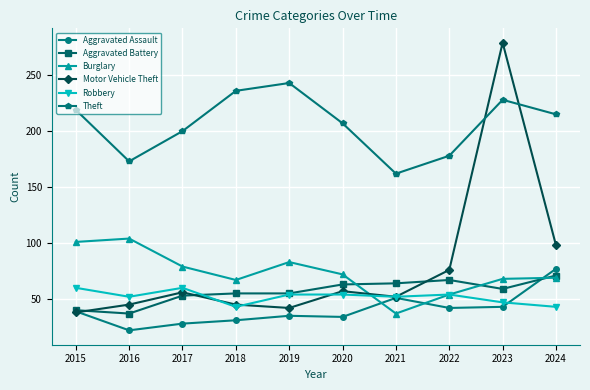

True or false: Aggravated Assault has a value of 18 at 2020.

False